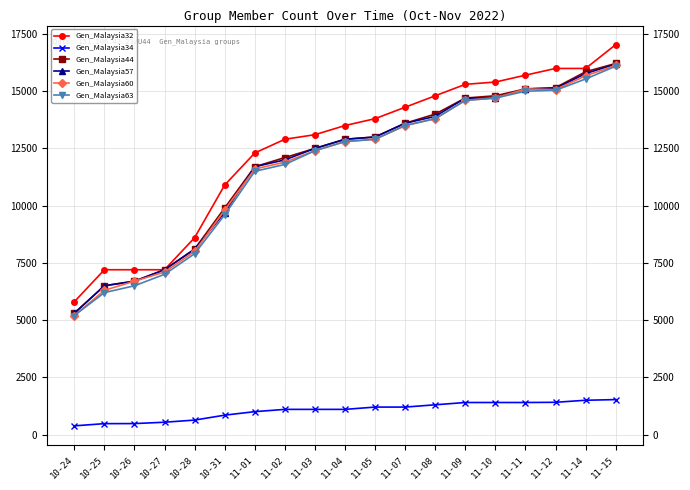

What is the lowest value of the Gen_Malaysia34 series?

380